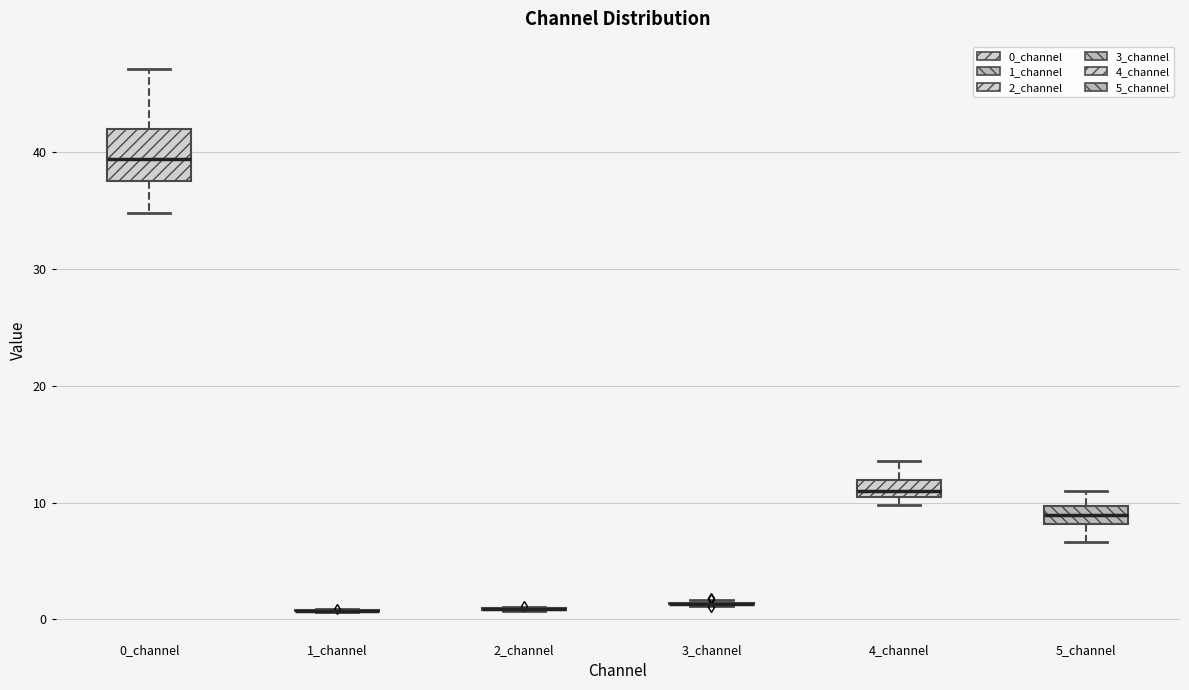

Comparing the boxes themselves (not the whiskers), which one is the tallest?

0_channel